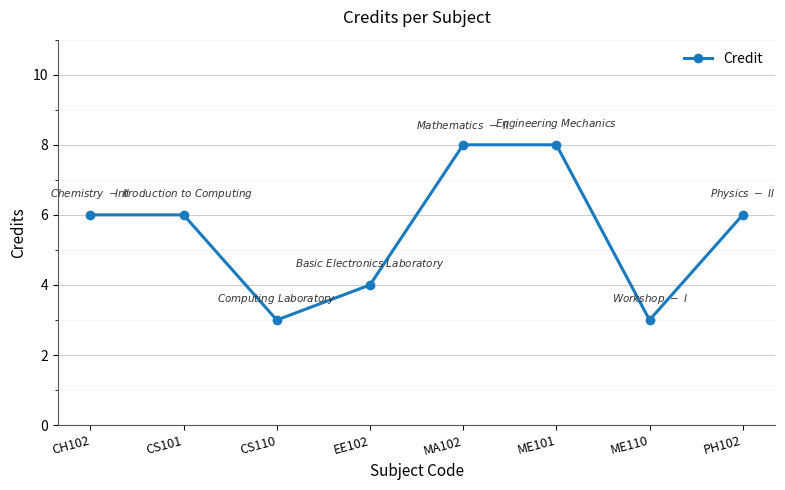

Count the number of data series in this chart.

1